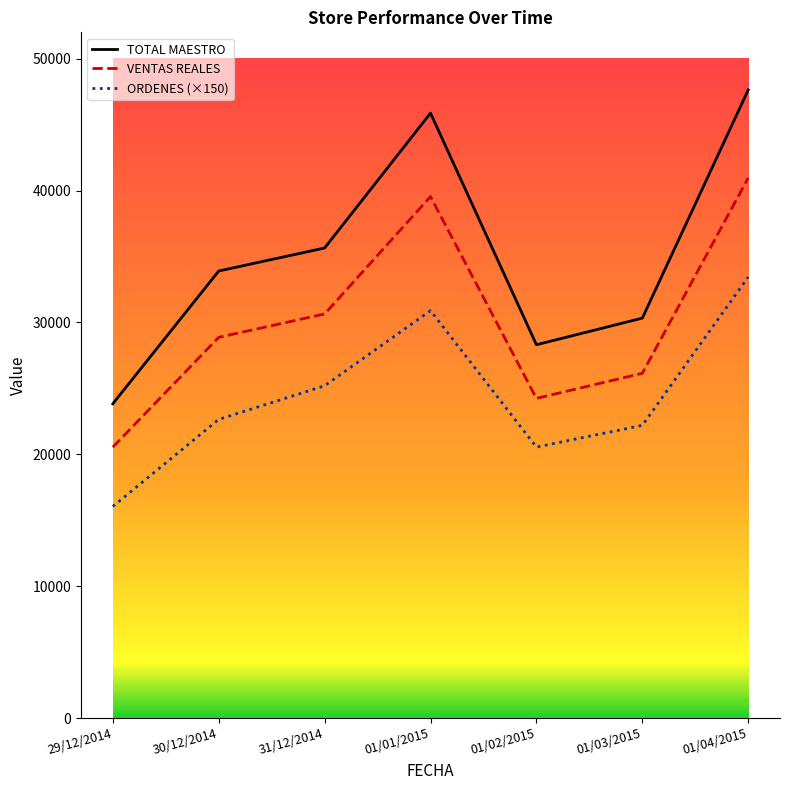

The TOTAL MAESTRO series shows 40011.2 at 01/03/2015. True or false?

False